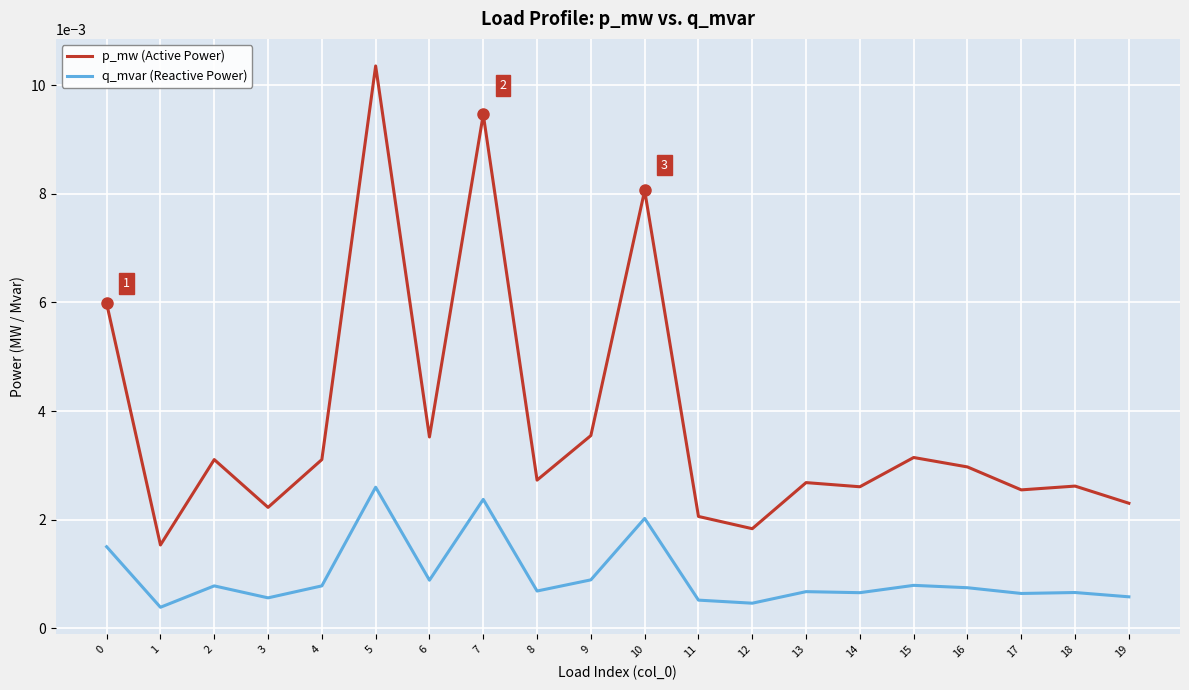

Rank the series by their average value, from lowest to highest.

q_mvar (Reactive Power), p_mw (Active Power)